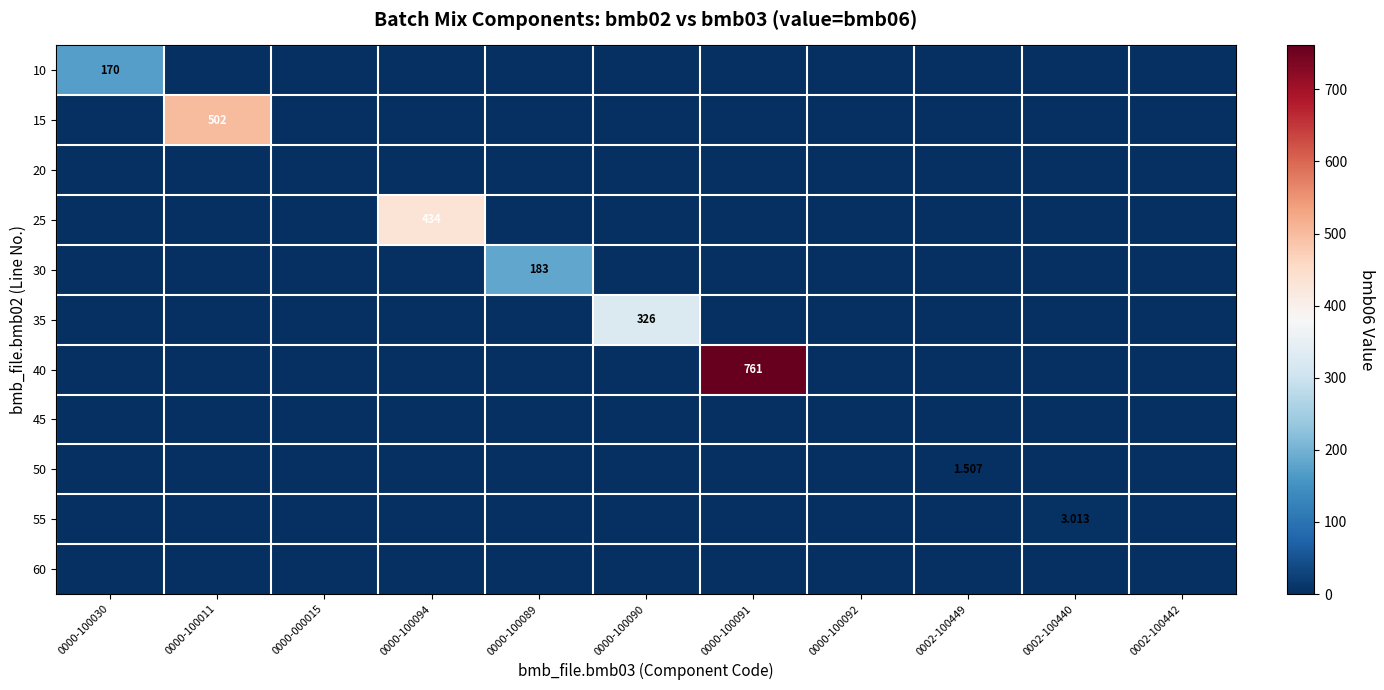

How many values in the 55 series exceed 0?

1